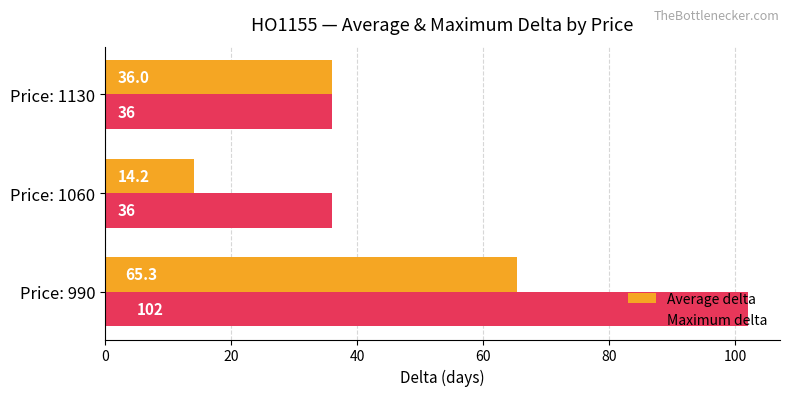

Which category has the lowest value in the Average delta series?

Price: 1060